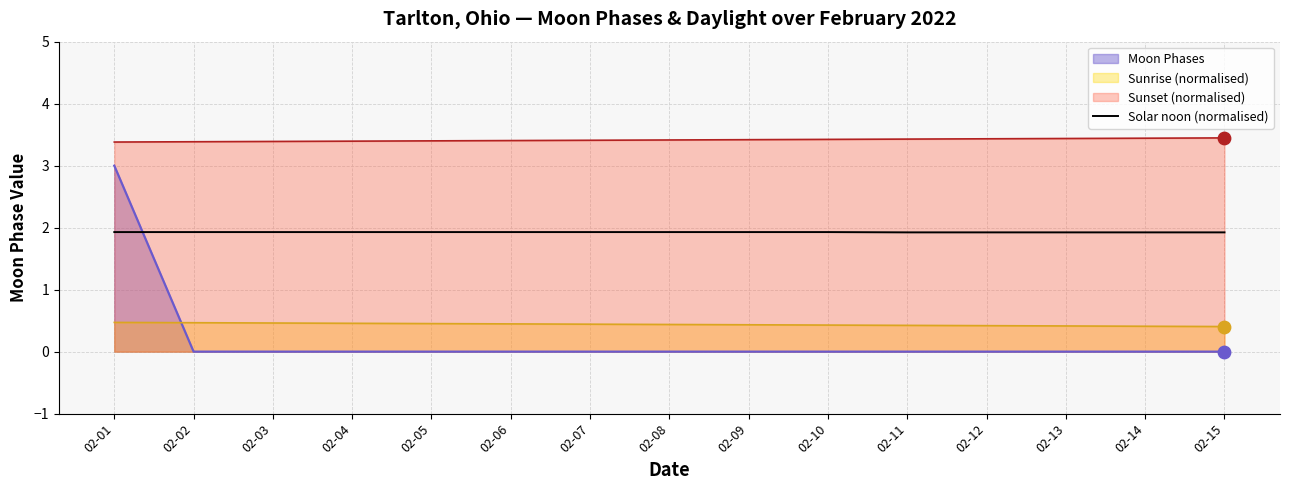

Approximately how many times larger is the value at 02-11 compared to 02-14?

1.0